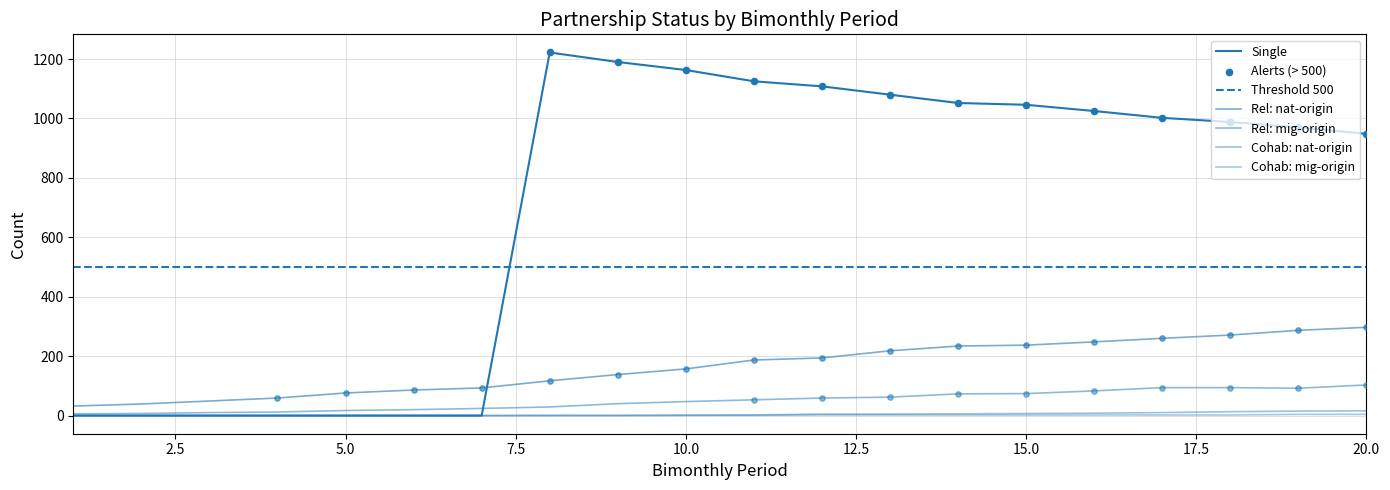

Which series reaches the maximum Y coordinate?

Single